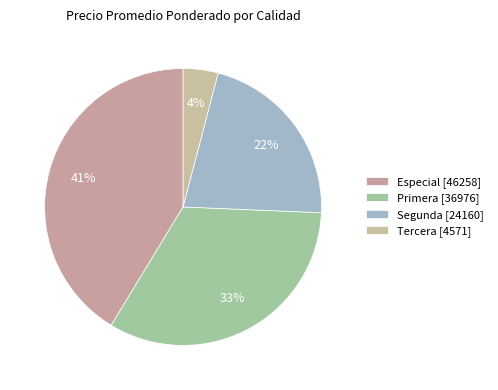

How many segments does this pie chart have?

4